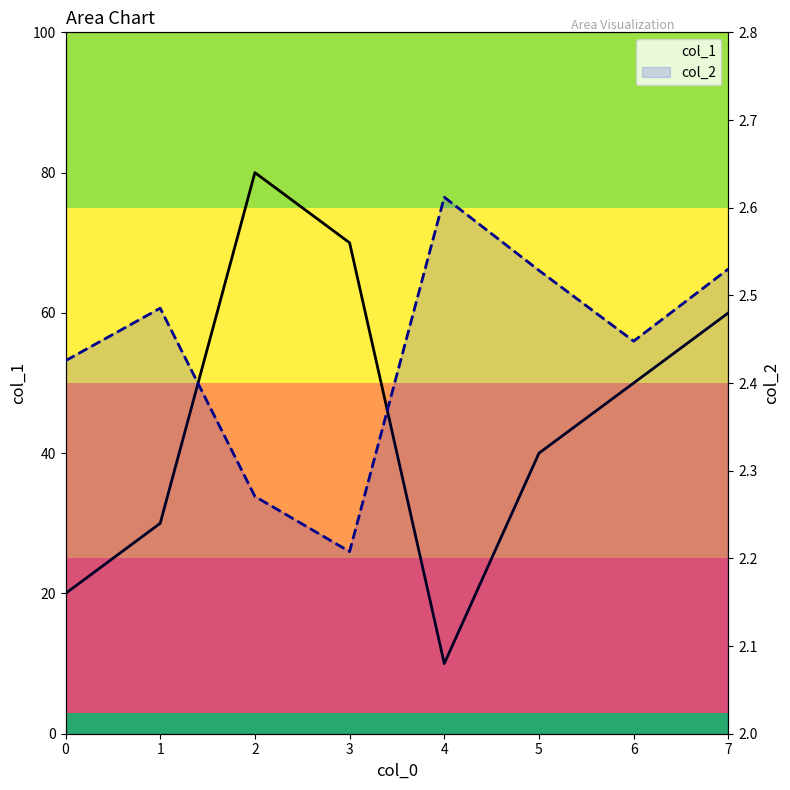

Reading left to right, list all the values displayed in this chart.

col_1: 20.0	30.0	80.0	70.0	10.0	40.0	50.0	60.0
col_2: 2.4	2.5	2.3	2.2	2.6	2.5	2.4	2.5